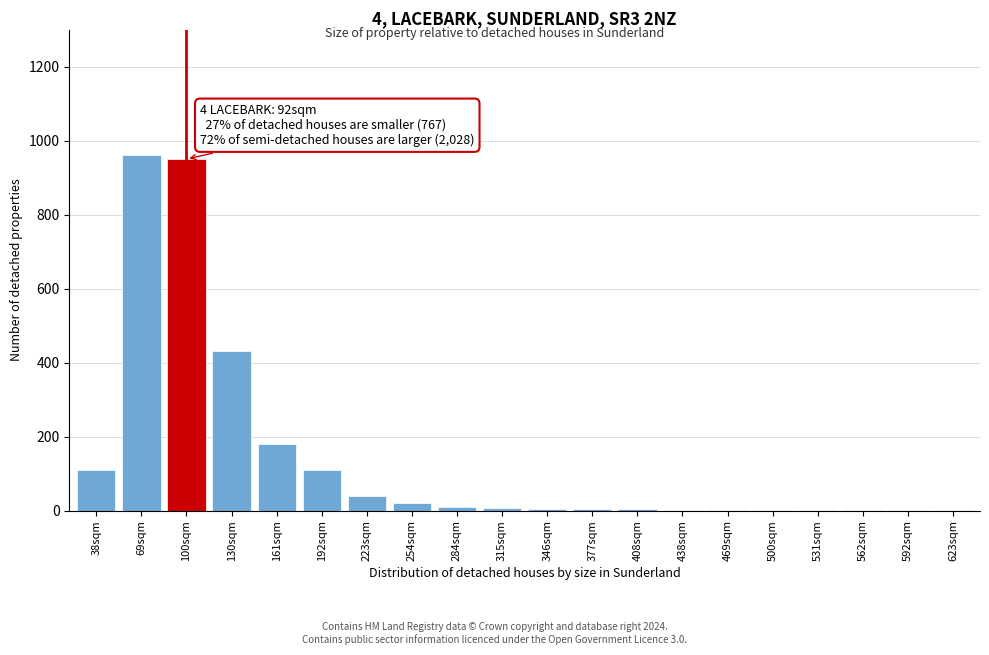

True or false: the data shows 2 at 469sqm.

True